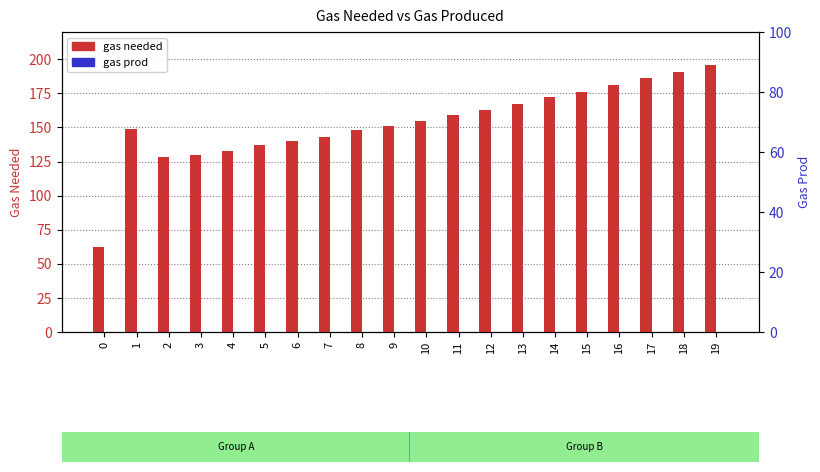

At which label is gas needed closest to 129?

2